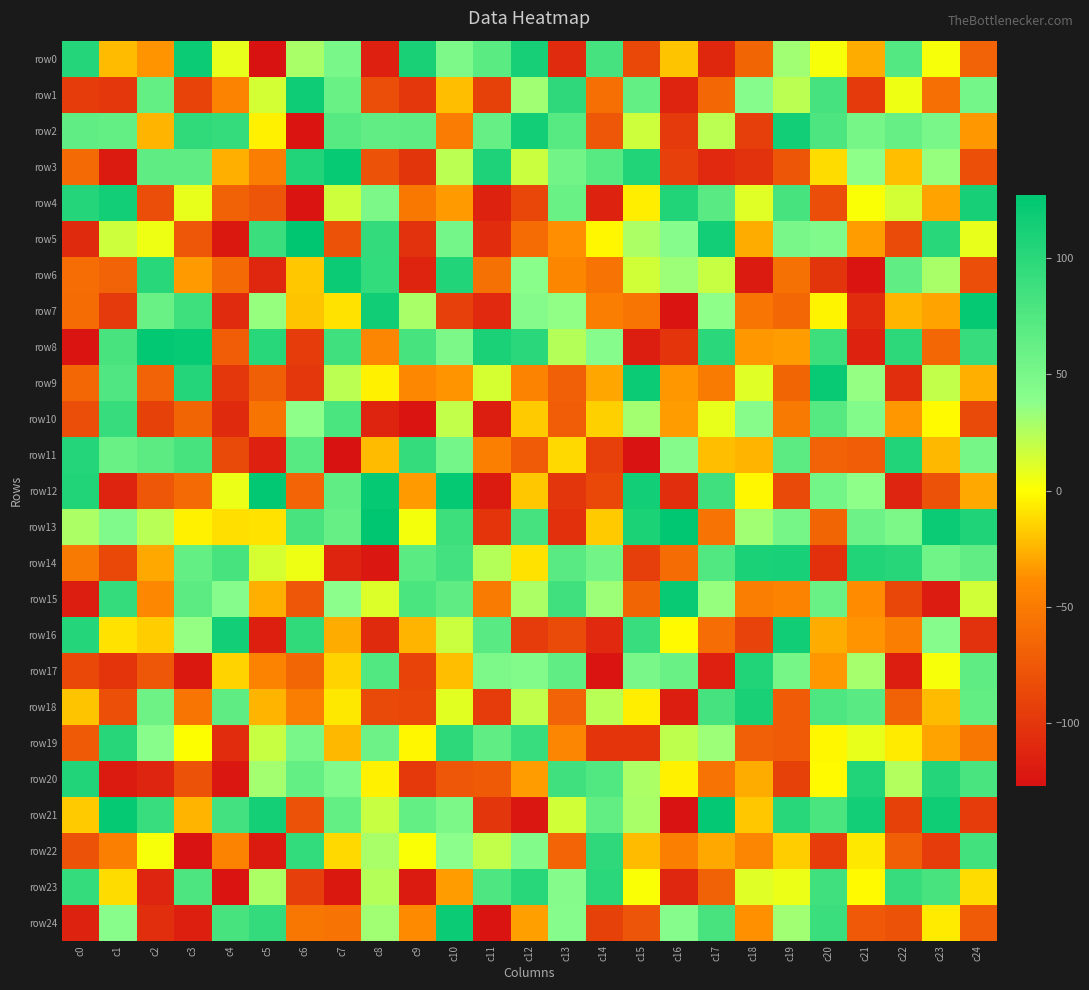

At c20, list the series in order from largest to smallest.

row9, row24, row8, row23, row1, row21, row2, row18, row10, row15, row12, row5, row0, row20, row19, row7, row3, row16, row17, row13, row11, row4, row22, row6, row14